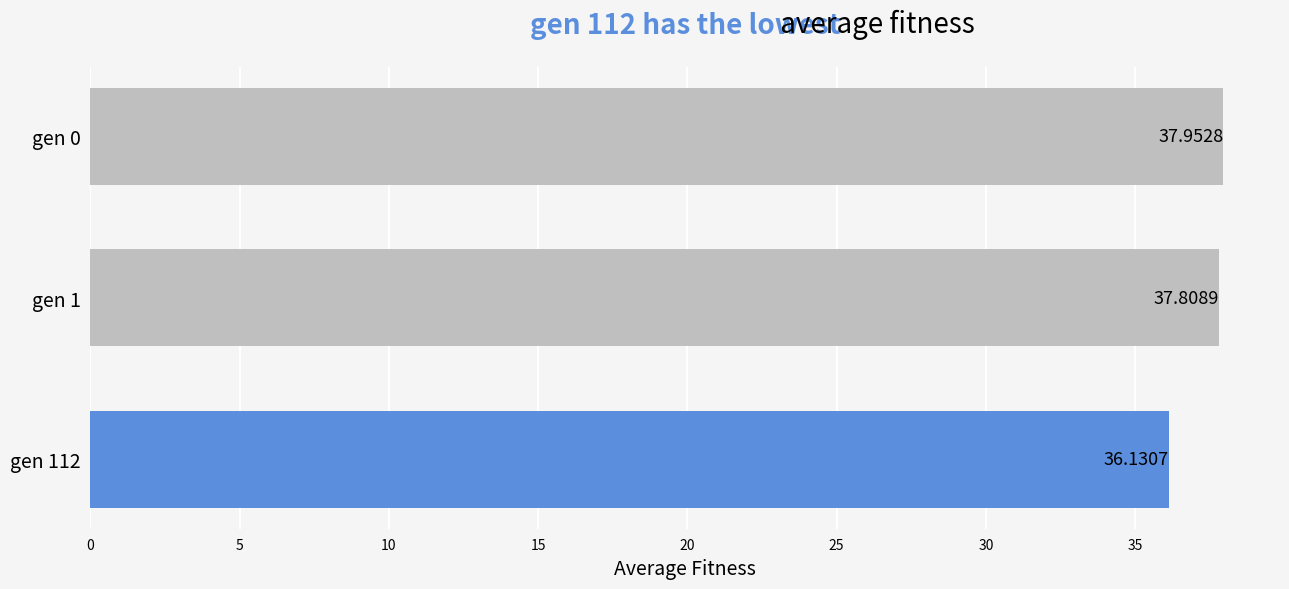

Rank the categories by value from highest to lowest.

gen 0, gen 1, gen 112